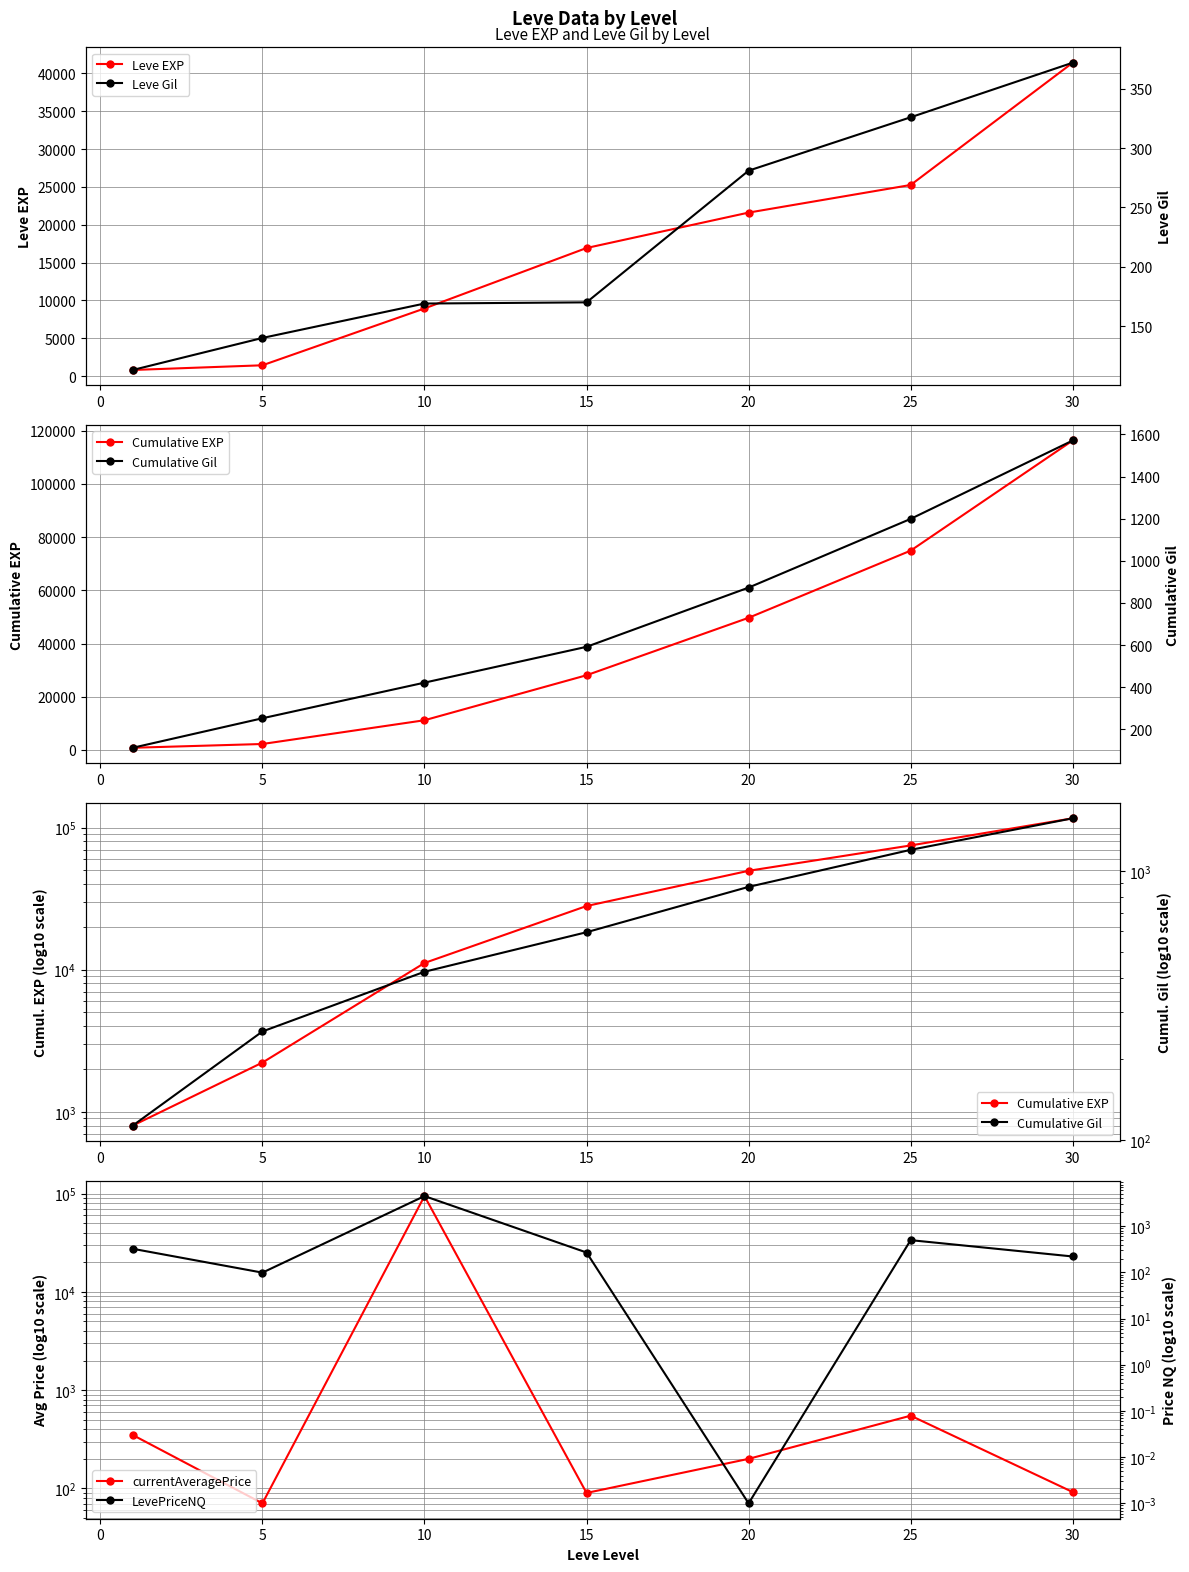

The value of Leve EXP at 20 is 36470. True or false?

False